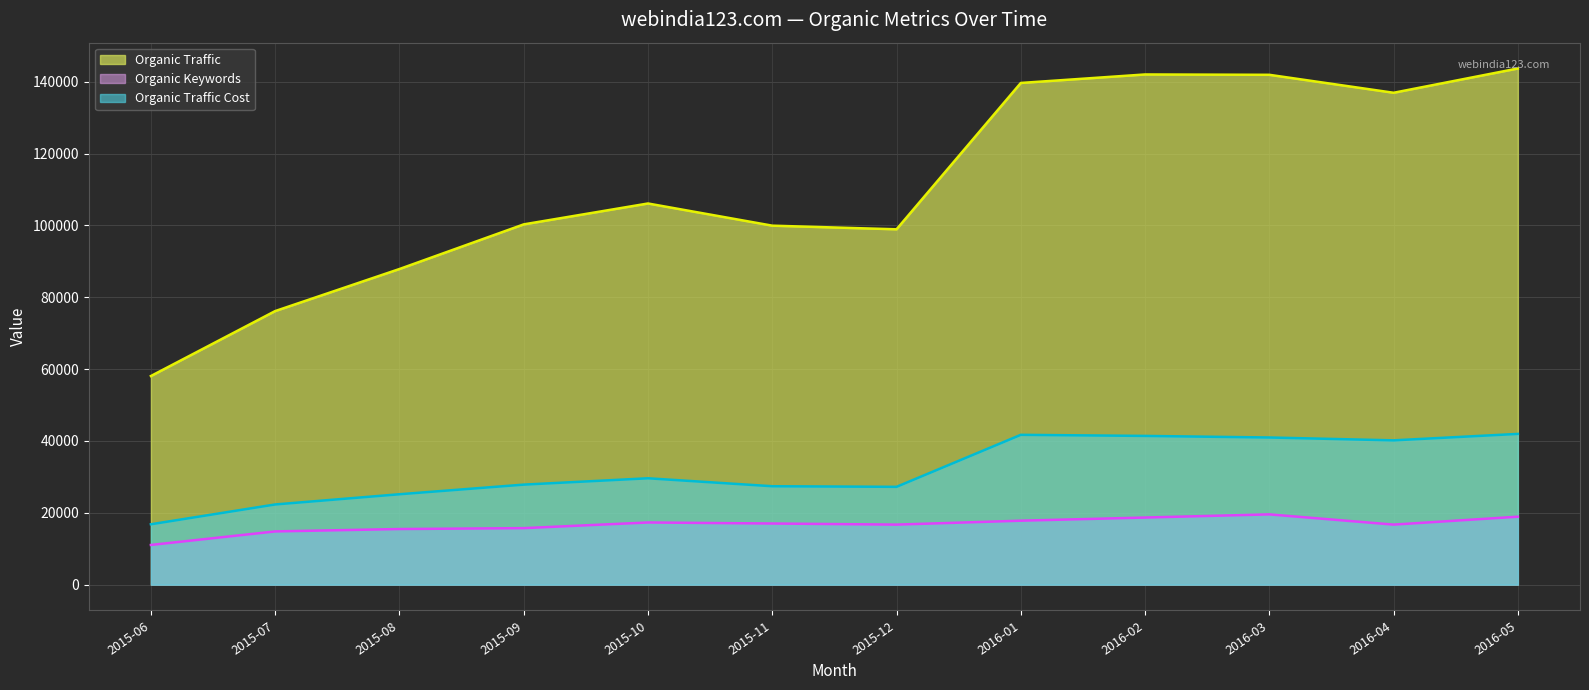

Which has a higher value, 2016-04 or 2015-06?

2016-04